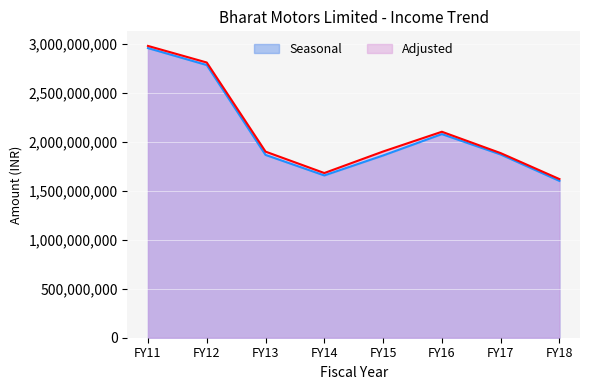

Reading left to right, transcribe all the data shown in this chart.

Seasonal: 2957113425	2784039580	1866491421	1657027521	1860889874	2078990315	1871019860	1601127457
Adjusted: 2979287400	2810024682	1900129087	1681531048	1901328946	2103044728	1884929747	1619761323